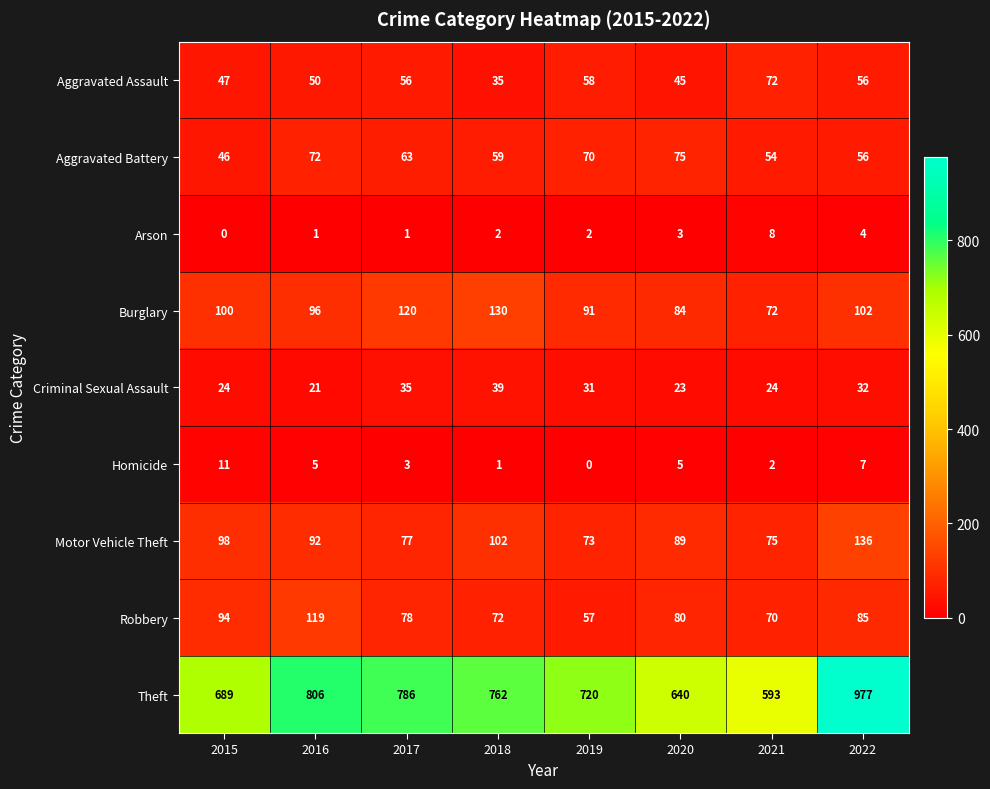

What is the total value across all series at 2017?

1219